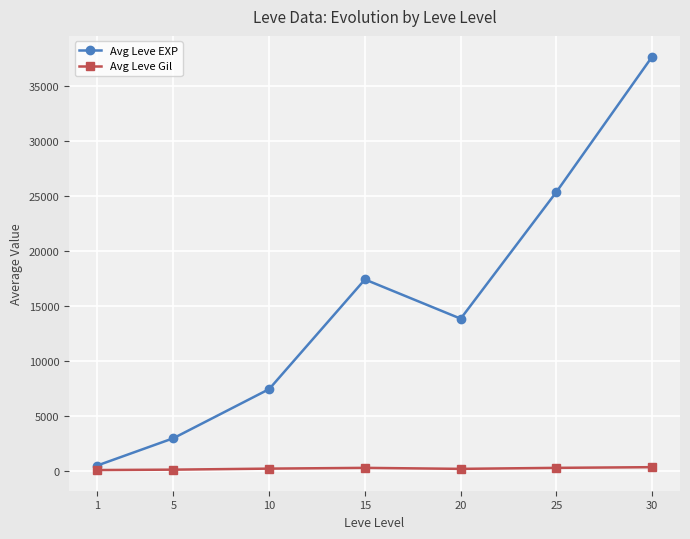

Rank the series at 1 from lowest to highest value.

Avg Leve Gil, Avg Leve EXP